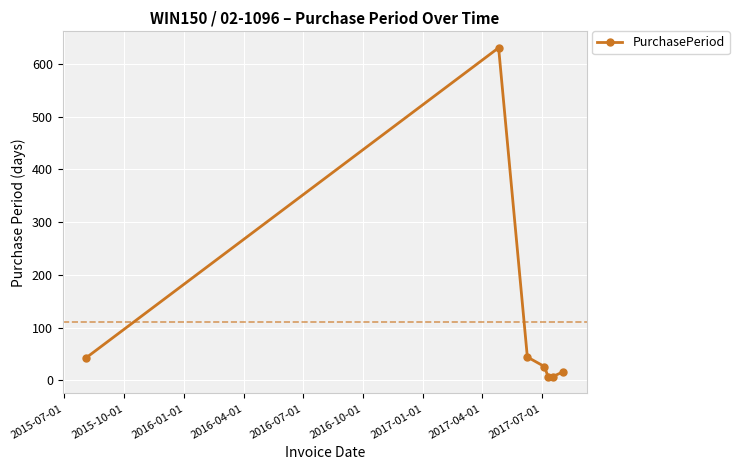

What is the difference between the second highest and minimum values?

38